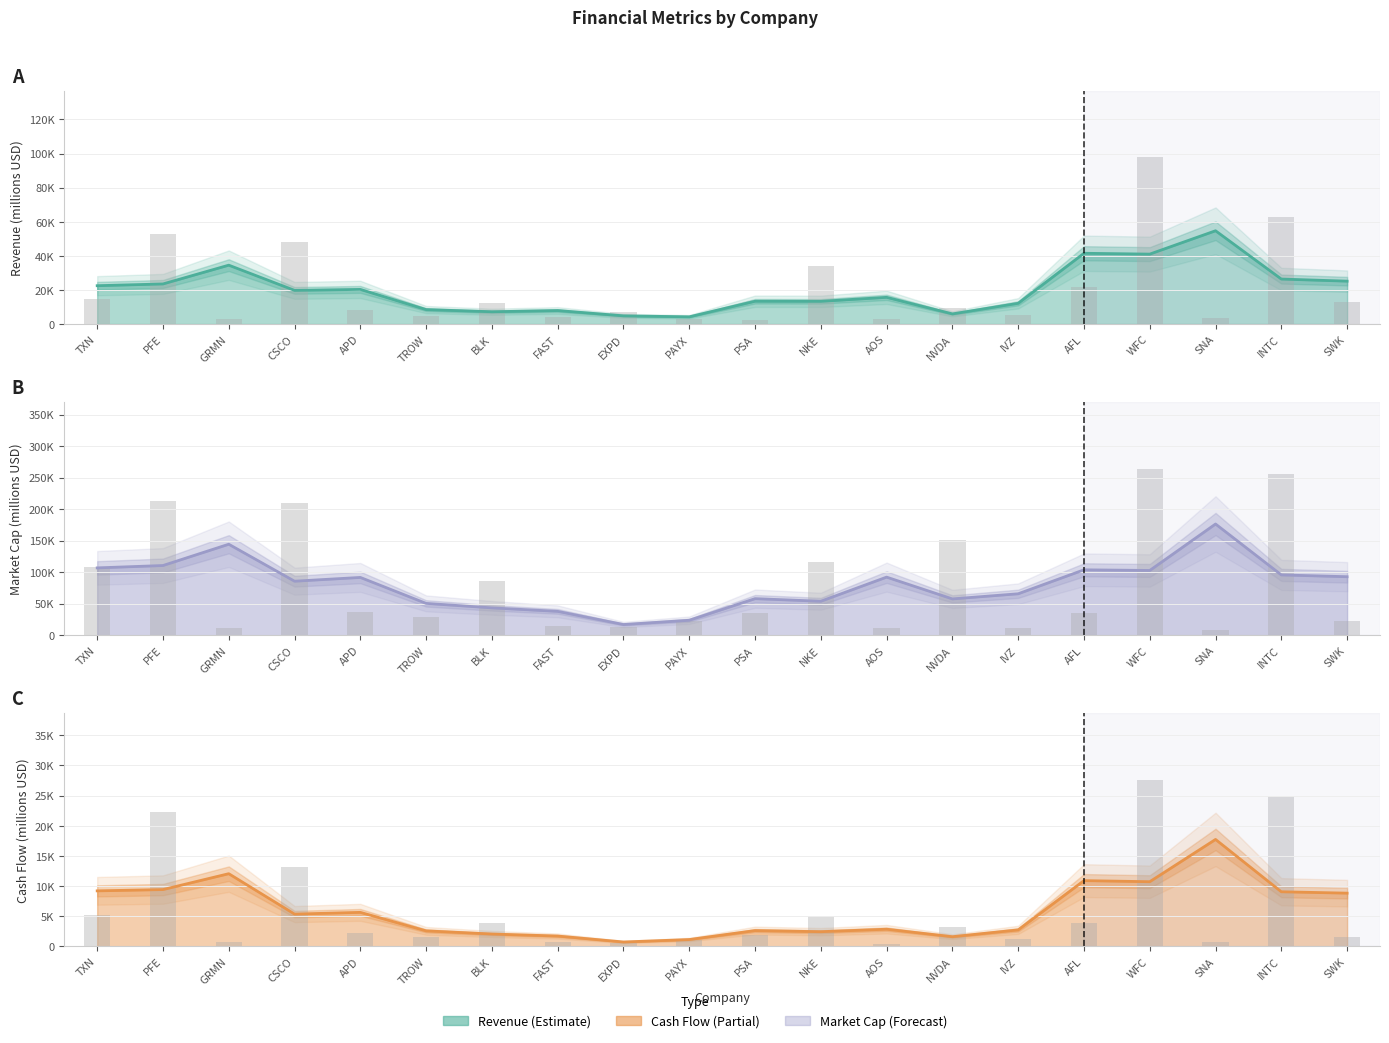

Is the value of REVENUE at AFL greater than the value of MARKET_CAP at APD?

No